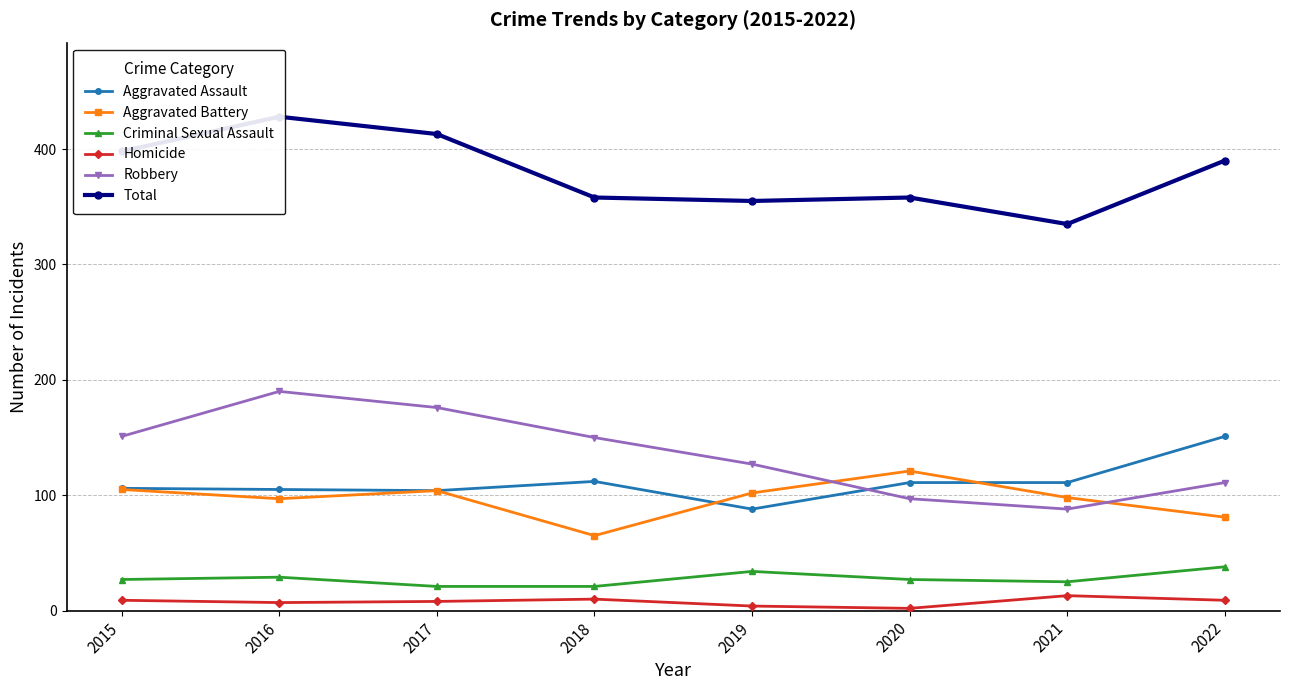

What is the value of the Homicide point at the 7th from the left?

13